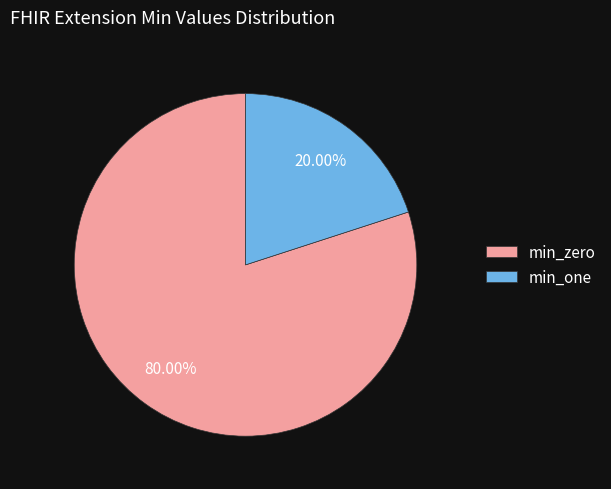

Does any single category account for the majority?

Yes